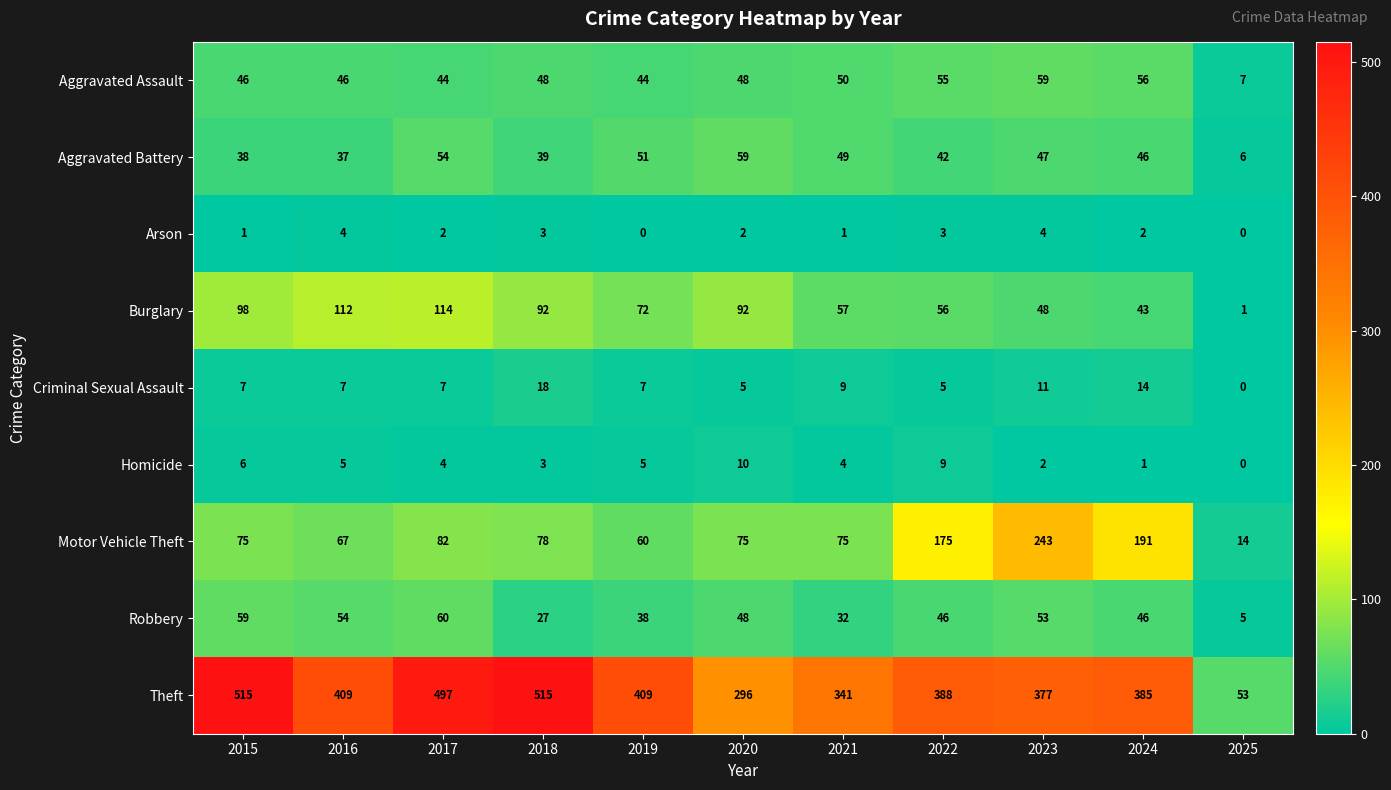

Count the number of data series in this chart.

9